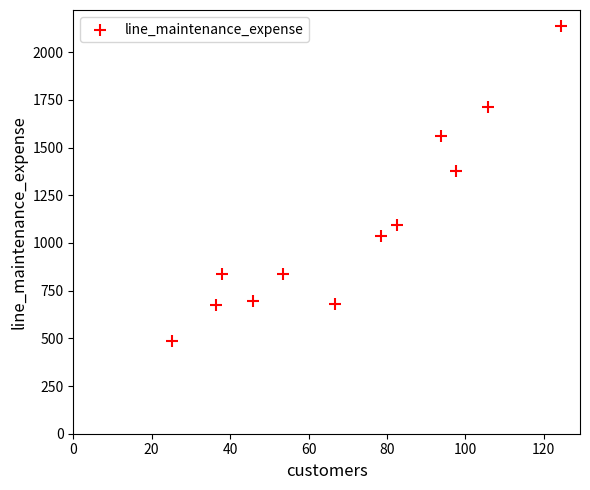

What is the range of X values (max minus min)?

99.0